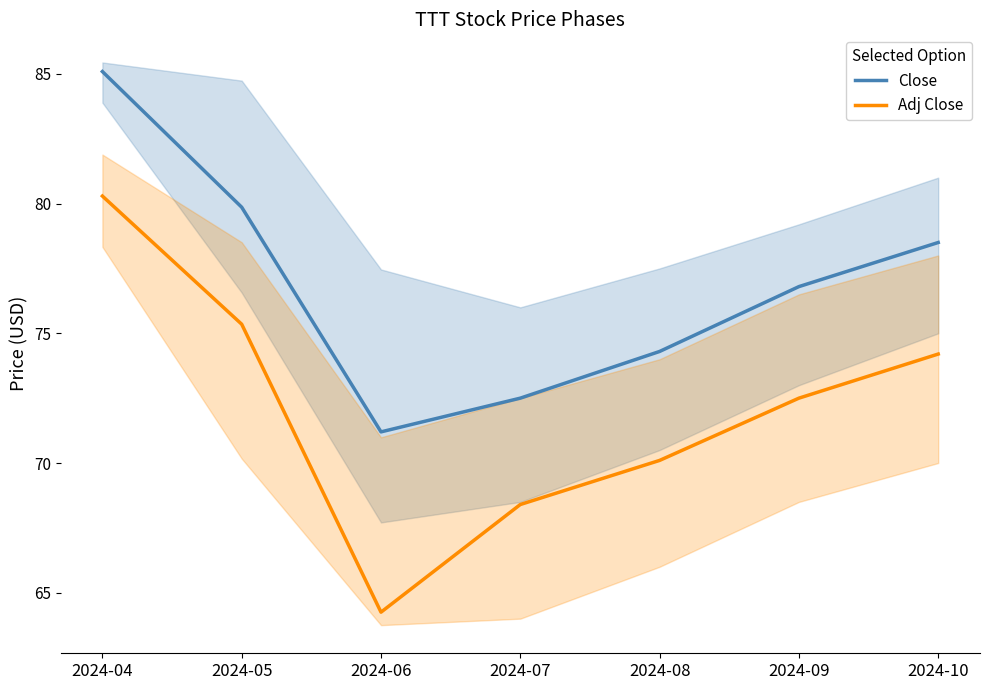

Which category has the lowest value in the Close series?

2024-06